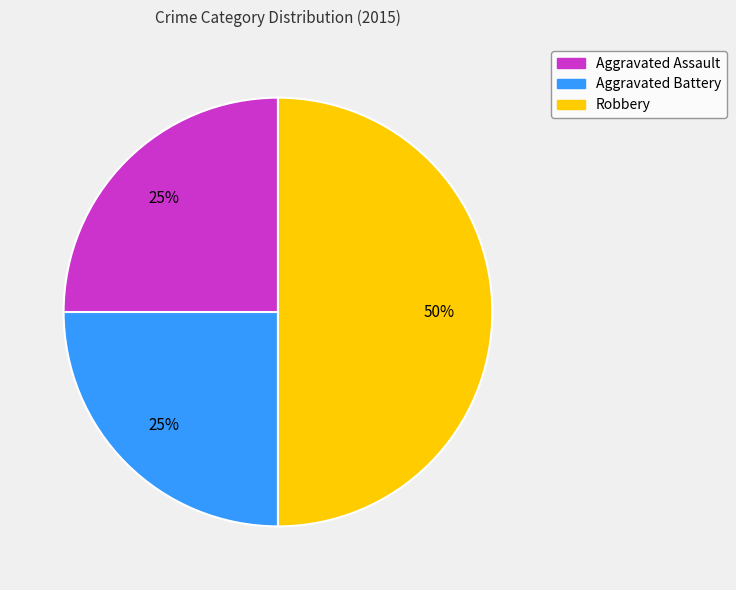

How many slices are in this pie chart?

3